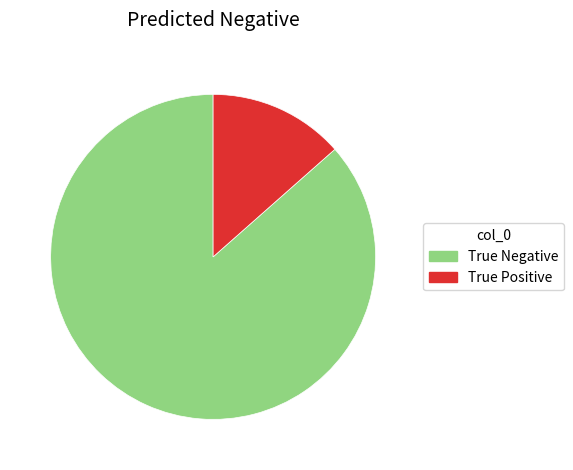

Which slice is the smallest?

True Positive